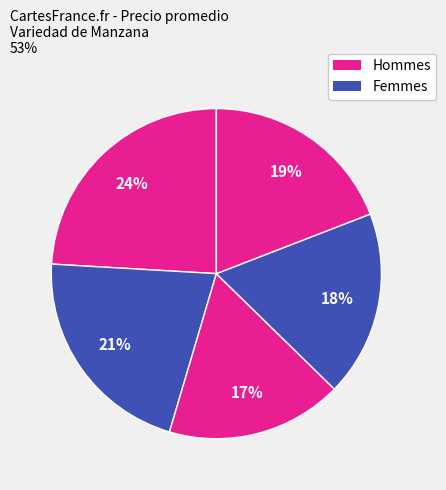

How many segments does this pie chart have?

5